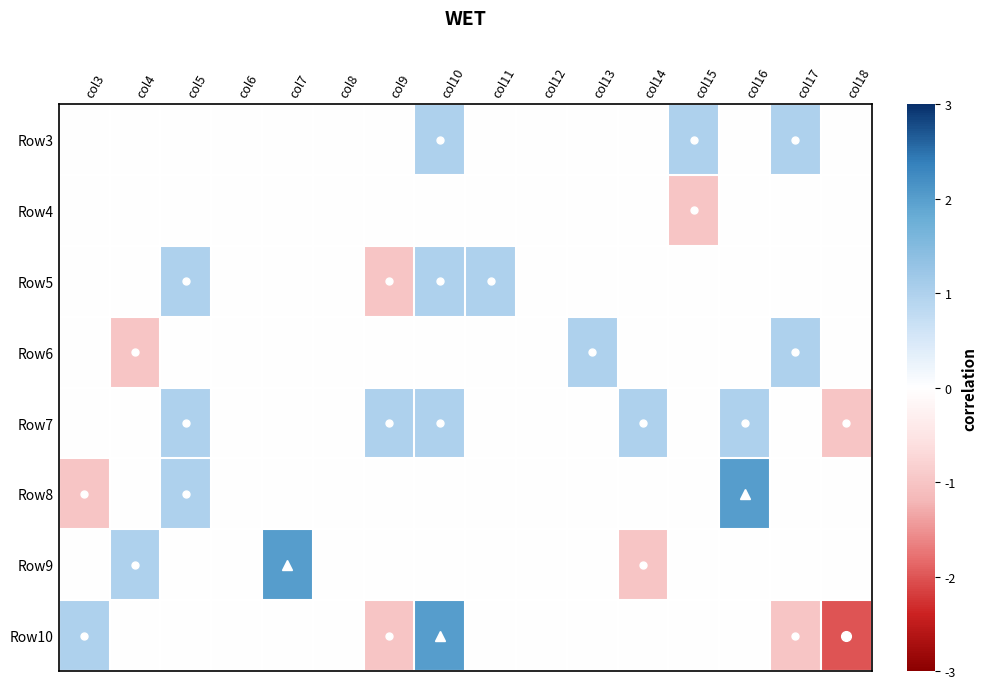

Reading left to right, what are all the values shown in this chart?

Row3: col3=0	col4=0	col5=0	col6=0	col7=0	col8=0	col9=0	col10=1	col11=0	col12=0	col13=0	col14=0	col15=1	col16=0	col17=1	col18=0
Row4: col3=0	col4=0	col5=0	col6=0	col7=0	col8=0	col9=0	col10=0	col11=0	col12=0	col13=0	col14=0	col15=-1	col16=0	col17=0	col18=0
Row5: col3=0	col4=0	col5=1	col6=0	col7=0	col8=0	col9=-1	col10=1	col11=1	col12=0	col13=0	col14=0	col15=0	col16=0	col17=0	col18=0
Row6: col3=0	col4=-1	col5=0	col6=0	col7=0	col8=0	col9=0	col10=0	col11=0	col12=0	col13=1	col14=0	col15=0	col16=0	col17=1	col18=0
Row7: col3=0	col4=0	col5=1	col6=0	col7=0	col8=0	col9=1	col10=1	col11=0	col12=0	col13=0	col14=1	col15=0	col16=1	col17=0	col18=-1
Row8: col3=-1	col4=0	col5=1	col6=0	col7=0	col8=0	col9=0	col10=0	col11=0	col12=0	col13=0	col14=0	col15=0	col16=2	col17=0	col18=0
Row9: col3=0	col4=1	col5=0	col6=0	col7=2	col8=0	col9=0	col10=0	col11=0	col12=0	col13=0	col14=-1	col15=0	col16=0	col17=0	col18=0
Row10: col3=1	col4=0	col5=0	col6=0	col7=0	col8=0	col9=-1	col10=2	col11=0	col12=0	col13=0	col14=0	col15=0	col16=0	col17=-1	col18=-2